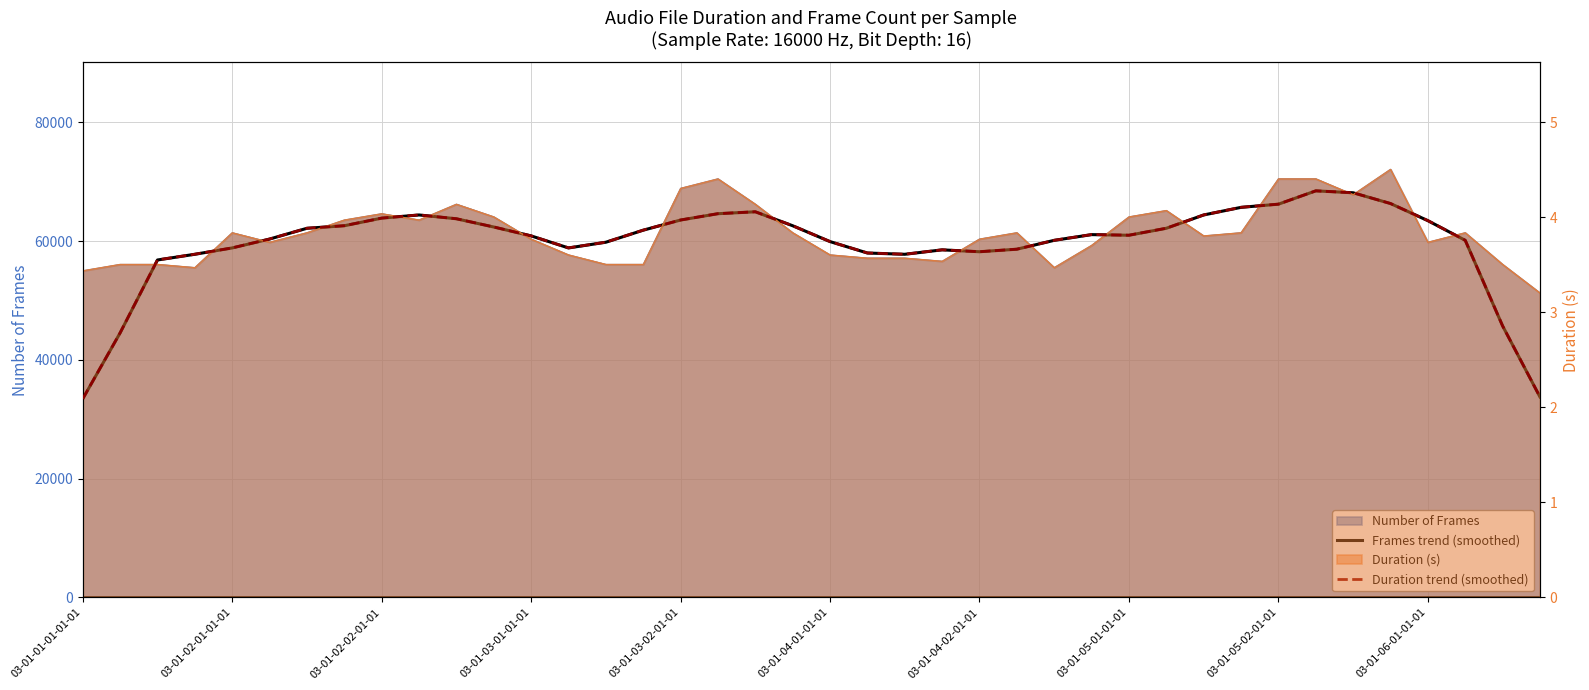

Is it true that Duration trend (smoothed) equals 3.8 at 03-01-05-01-01-01?

True